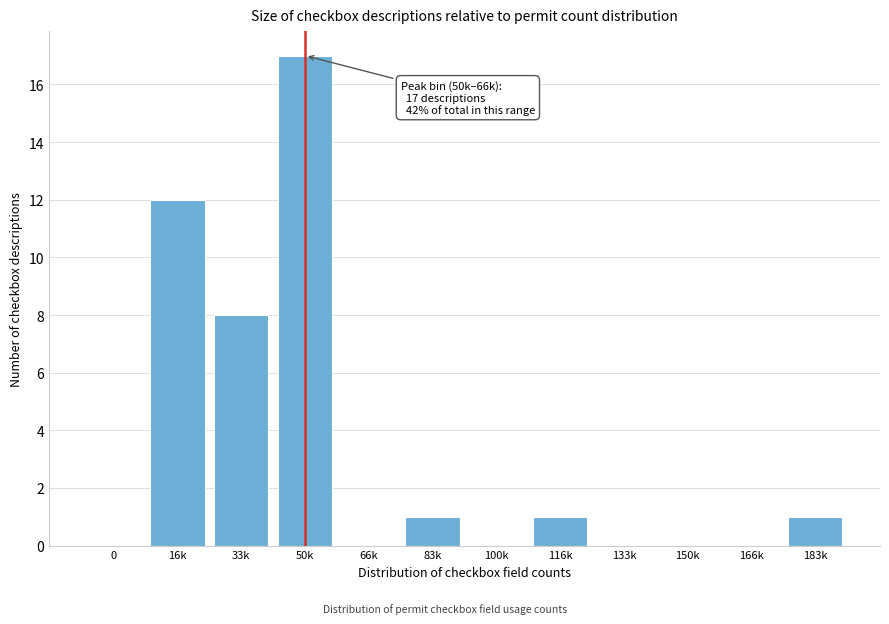

Reading left to right, extract all data points from this chart.

0=0	16k=12	33k=8	50k=17	66k=0	83k=1	100k=0	116k=1	133k=0	150k=0	166k=0	183k=1